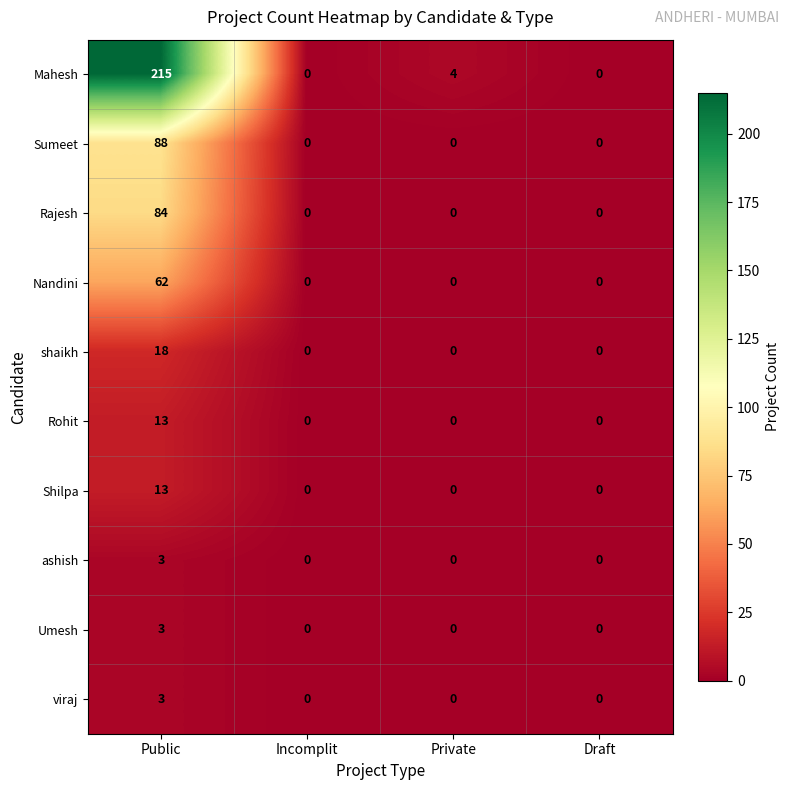

Which series has the widest spread of values?

Mahesh